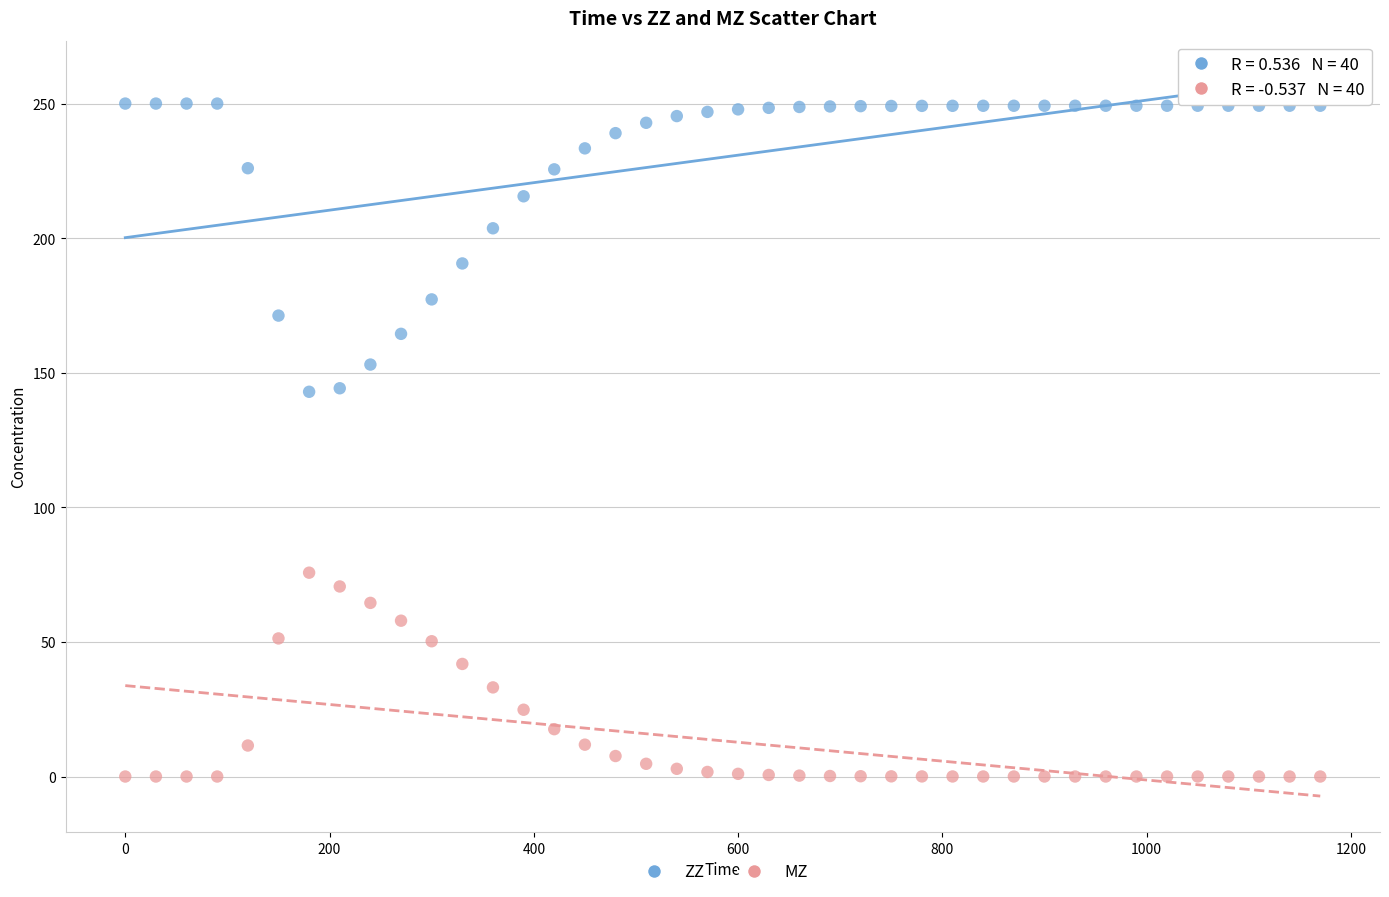

Which series contains the highest Y value?

ZZ